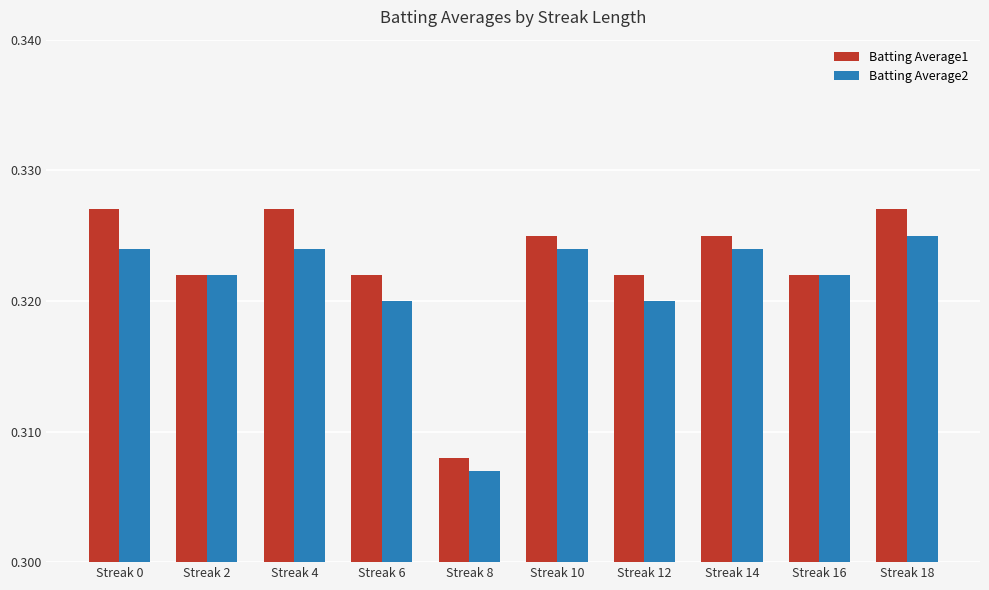

Which series has the largest range (max minus min)?

Batting Average1